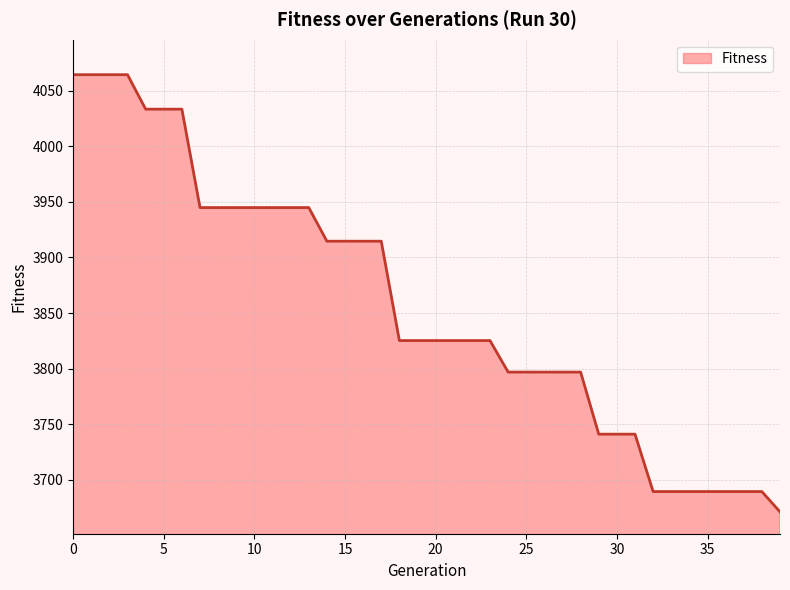

What is the minimum value shown in the chart?

3671.1